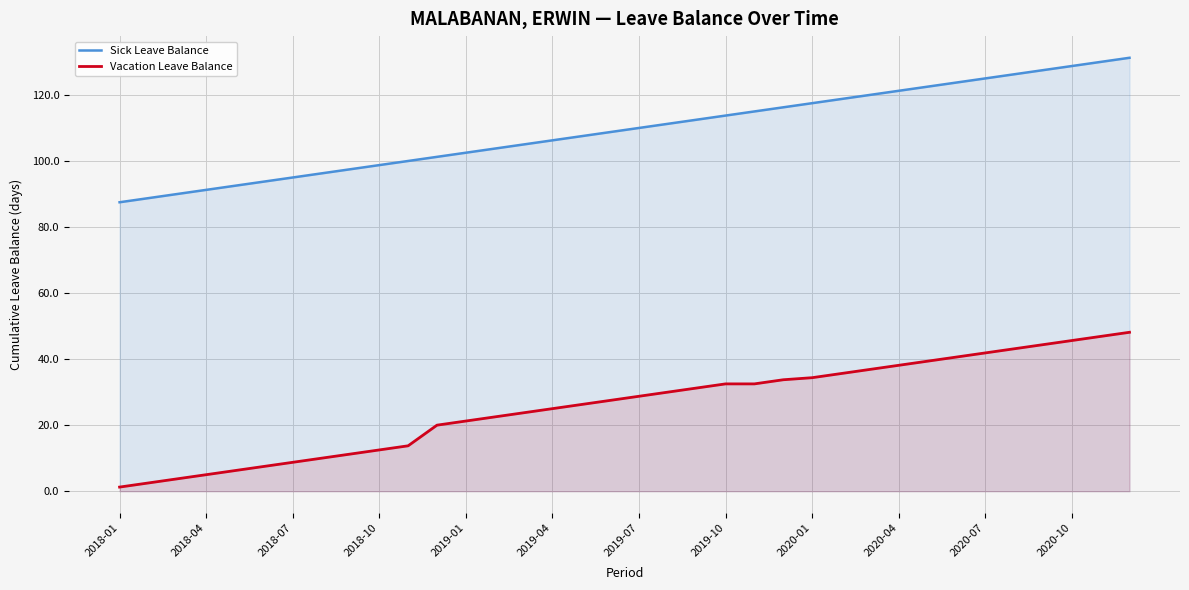

What is the difference between the highest and lowest values at 16?

81.2